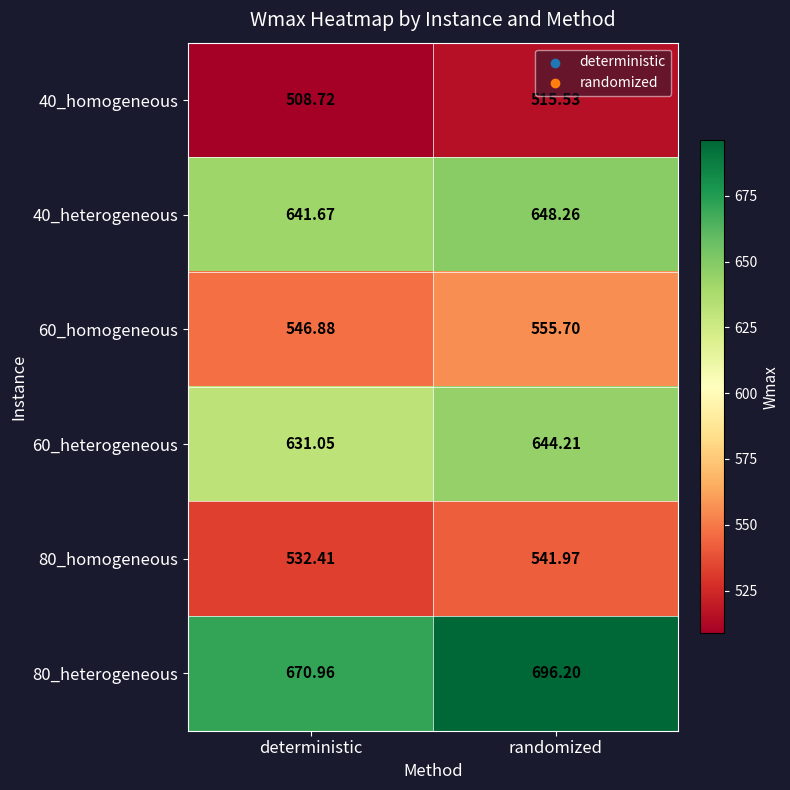

At which label is 80_heterogeneous closest to 683?

deterministic